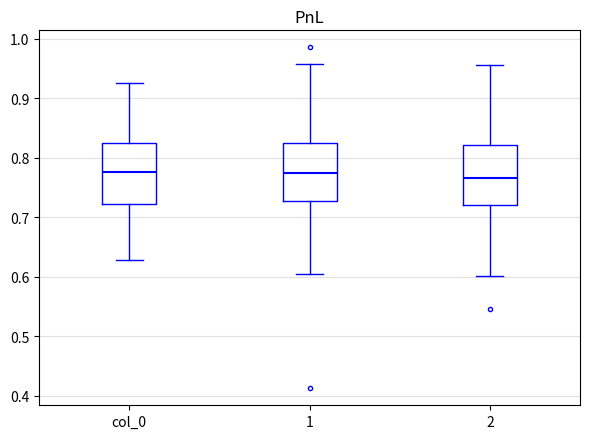

Where does the median line of the box for 1 sit on the y-axis? The values are not printed on the chart, so give them approximately, as read against the axis.

0.77